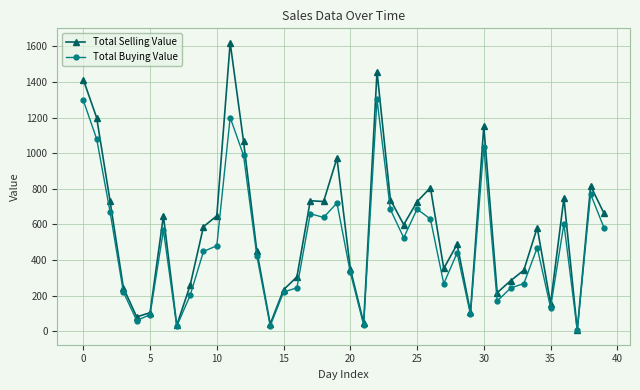

What is the average value of the Total Buying Value series?

488.5